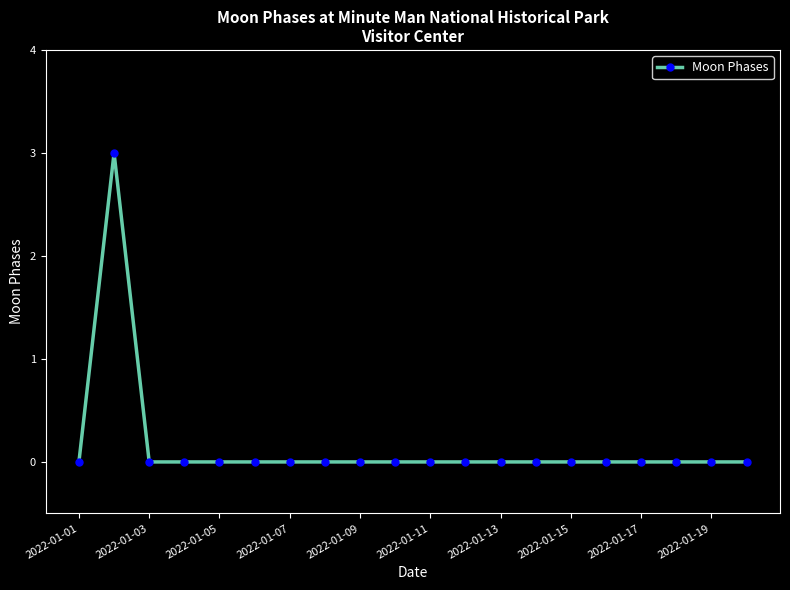

What is the greatest value displayed?

3